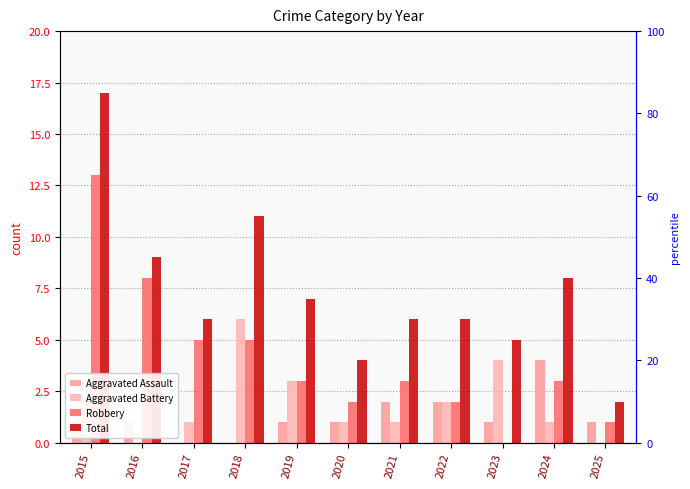

How many data points in Aggravated Assault are above 1?

3